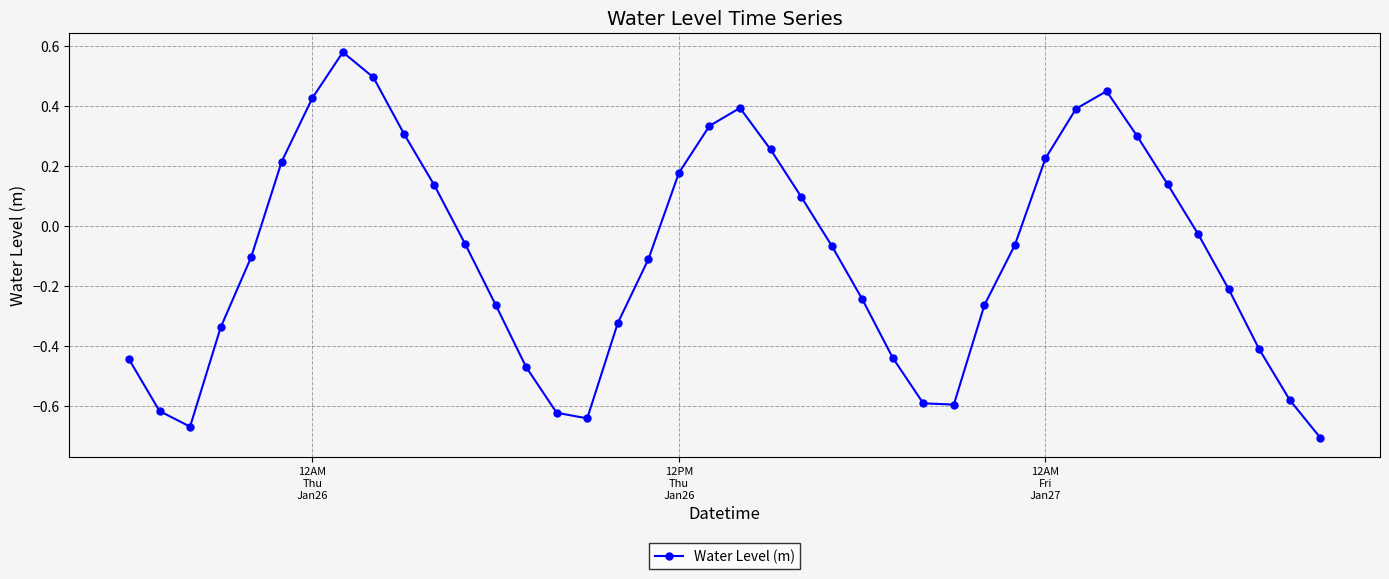

True or false: there are more than 0 points higher than both neighbors.

True